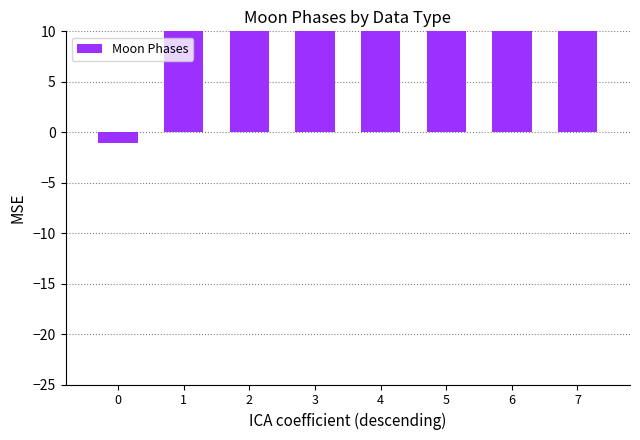

The value at 0 is -1.5. True or false?

False